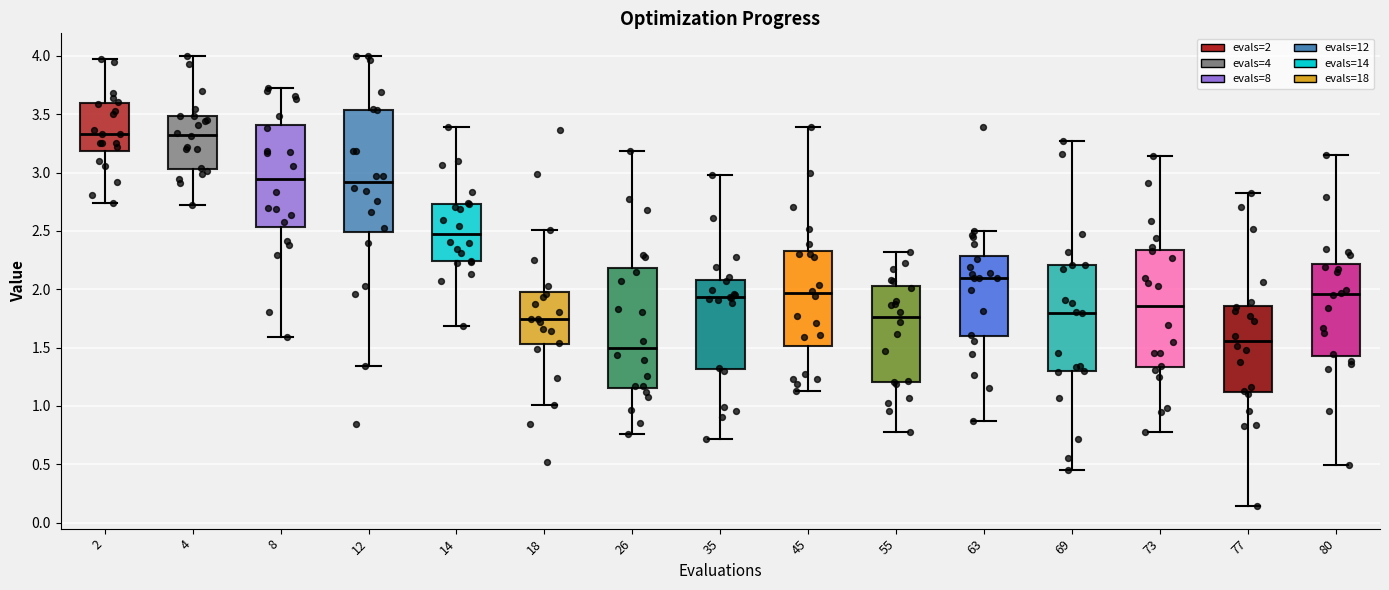

Reading left to right, transcribe this box plot: for each box, give where its median line is, the range the box spans, and where its two whiskers end, as read against the y-axis. The values are not printed on the chart, so give them approximately, as read against the axis.

2: median 3.35, box 3.20 to 3.60, whiskers 2.75 to 3.95
4: median 3.30, box 3.05 to 3.50, whiskers 2.75 to 4.00
8: median 2.95, box 2.55 to 3.40, whiskers 1.60 to 3.70
12: median 2.90, box 2.50 to 3.55, whiskers 1.35 to 4.00
14: median 2.45, box 2.25 to 2.75, whiskers 1.70 to 3.40
18: median 1.75, box 1.55 to 2.00, whiskers 1.00 to 2.50
26: median 1.50, box 1.15 to 2.20, whiskers 0.75 to 3.20
35: median 1.95, box 1.30 to 2.10, whiskers 0.70 to 3.00
45: median 1.95, box 1.50 to 2.30, whiskers 1.15 to 3.40
55: median 1.75, box 1.20 to 2.05, whiskers 0.80 to 2.30
63: median 2.10, box 1.60 to 2.30, whiskers 0.85 to 2.50
69: median 1.80, box 1.30 to 2.20, whiskers 0.45 to 3.25
73: median 1.85, box 1.35 to 2.35, whiskers 0.80 to 3.15
77: median 1.55, box 1.10 to 1.85, whiskers 0.15 to 2.80
80: median 1.95, box 1.45 to 2.20, whiskers 0.50 to 3.15